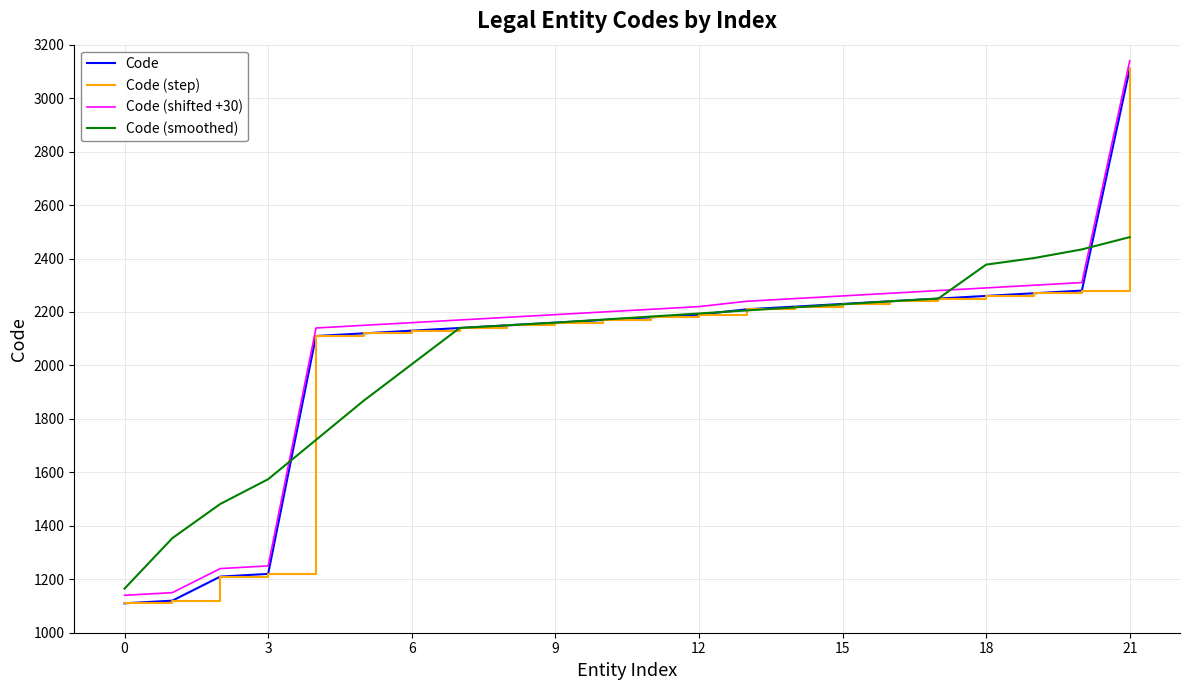

What is the average value of the Code (shifted +30) series?

2079.1